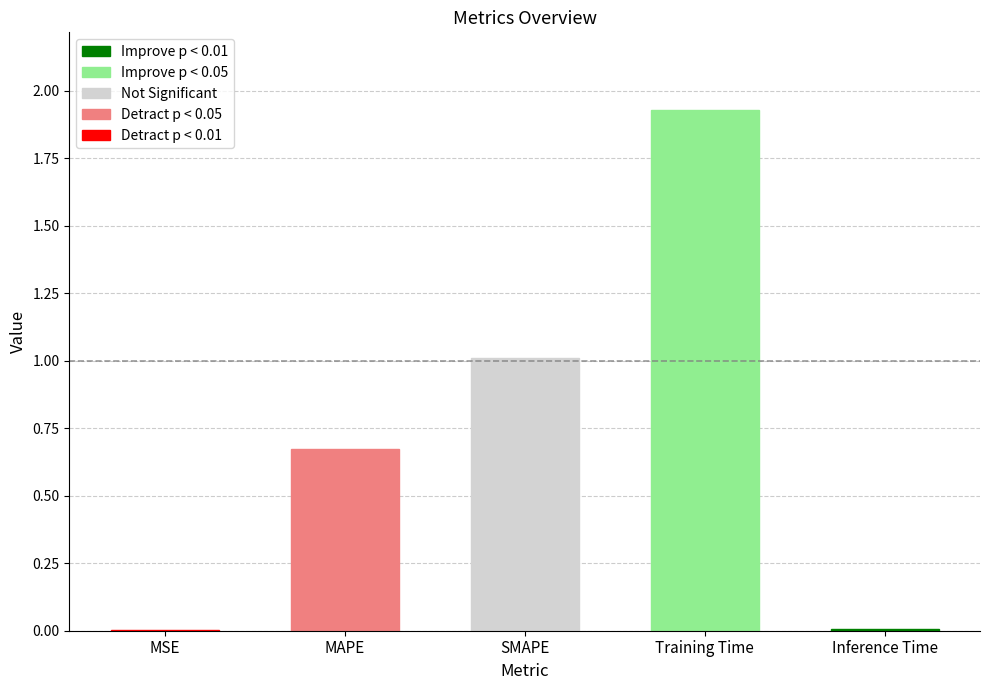

The chart shows a value of 0.0 at MSE. True or false?

True